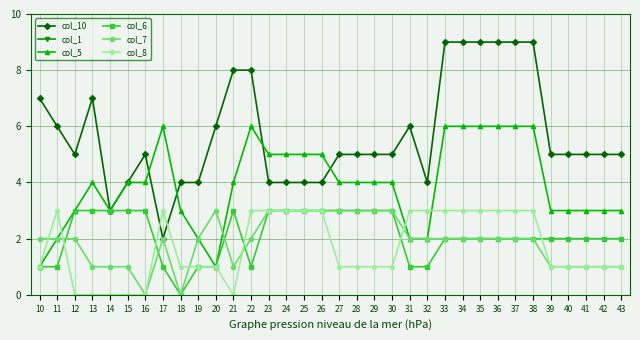

Count the col_6 values in the range 1 to 3.

33